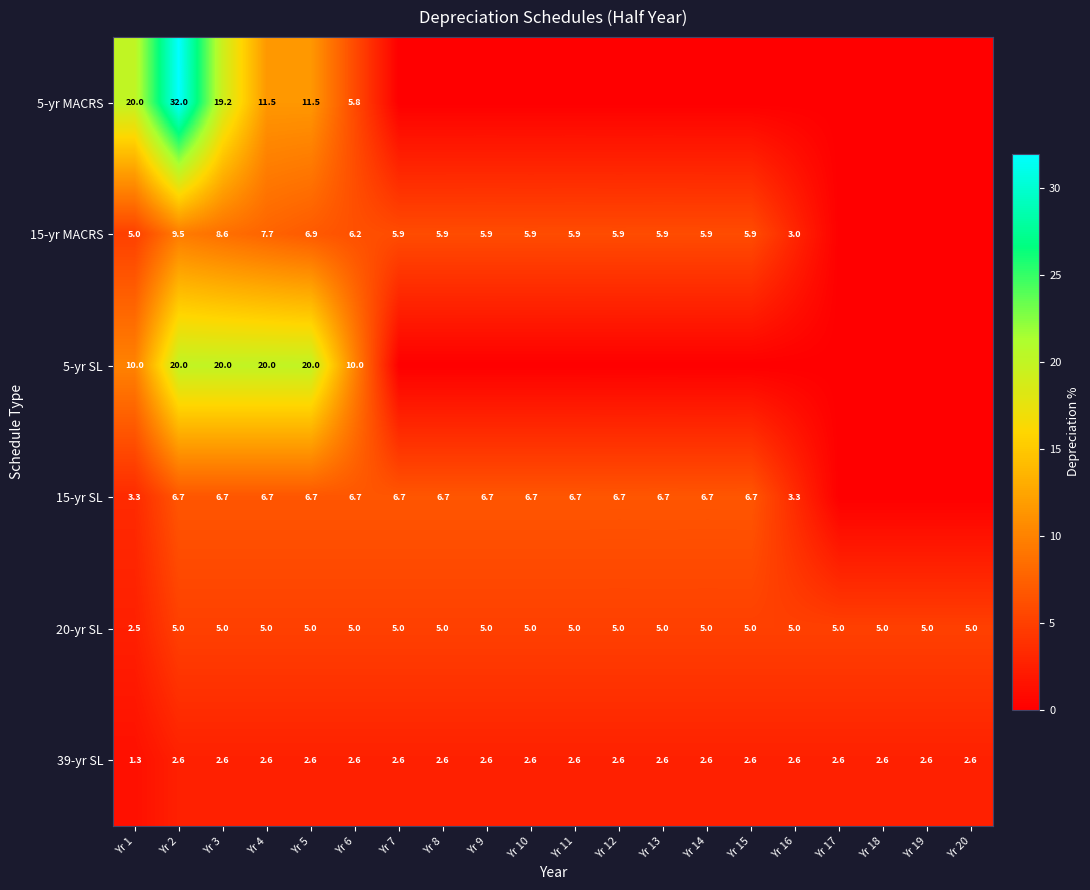

What is the approximate value of 39-yr SL at Yr 7?

2.6